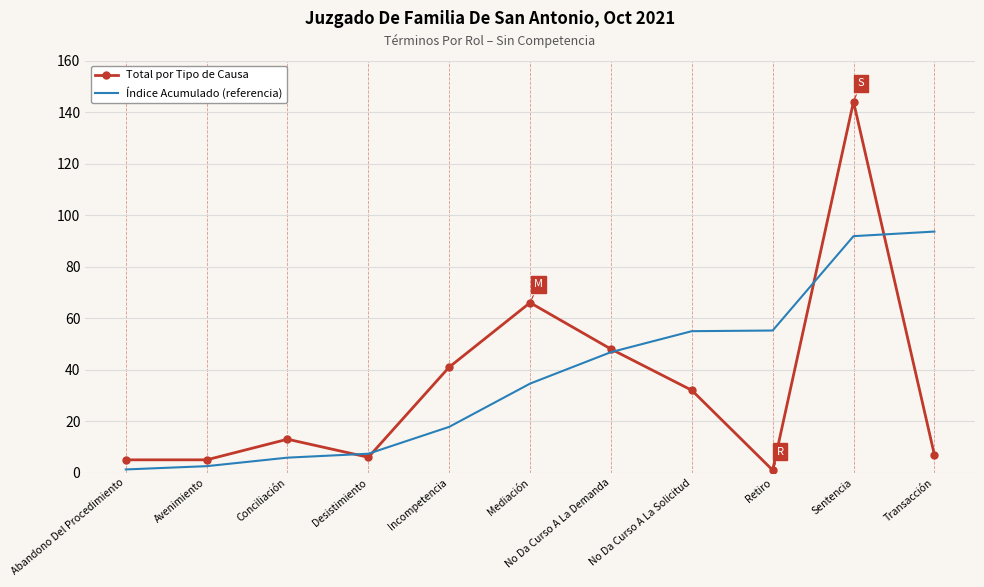

Count the number of categories in the chart.

11